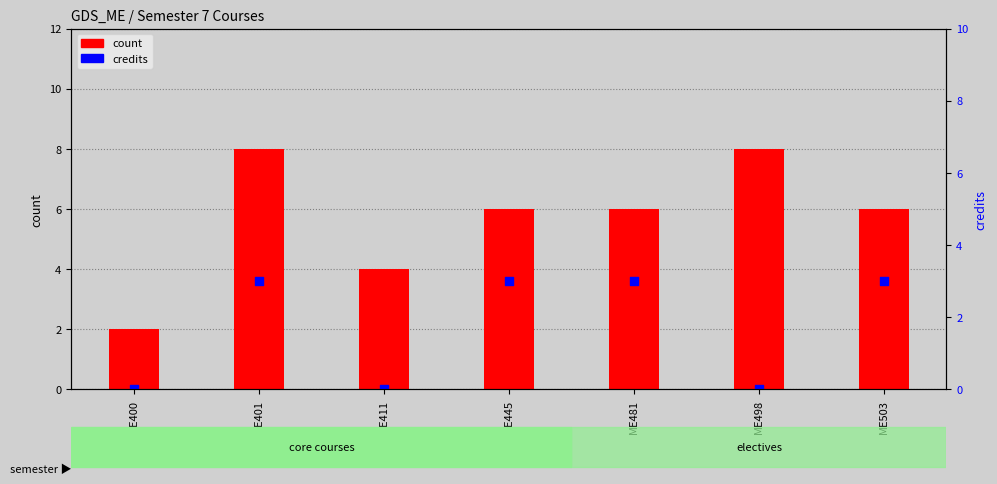

At how many categories does at least one series exceed 0?

7